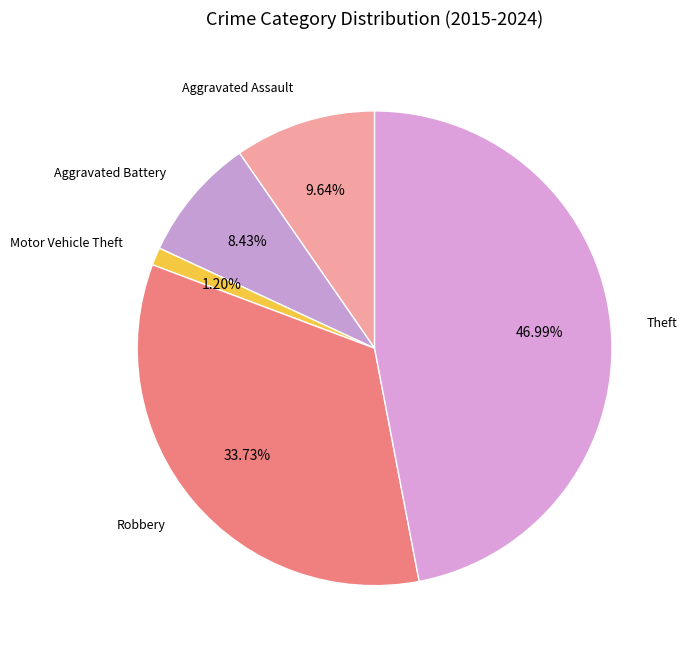

How many slices are in this pie chart?

5